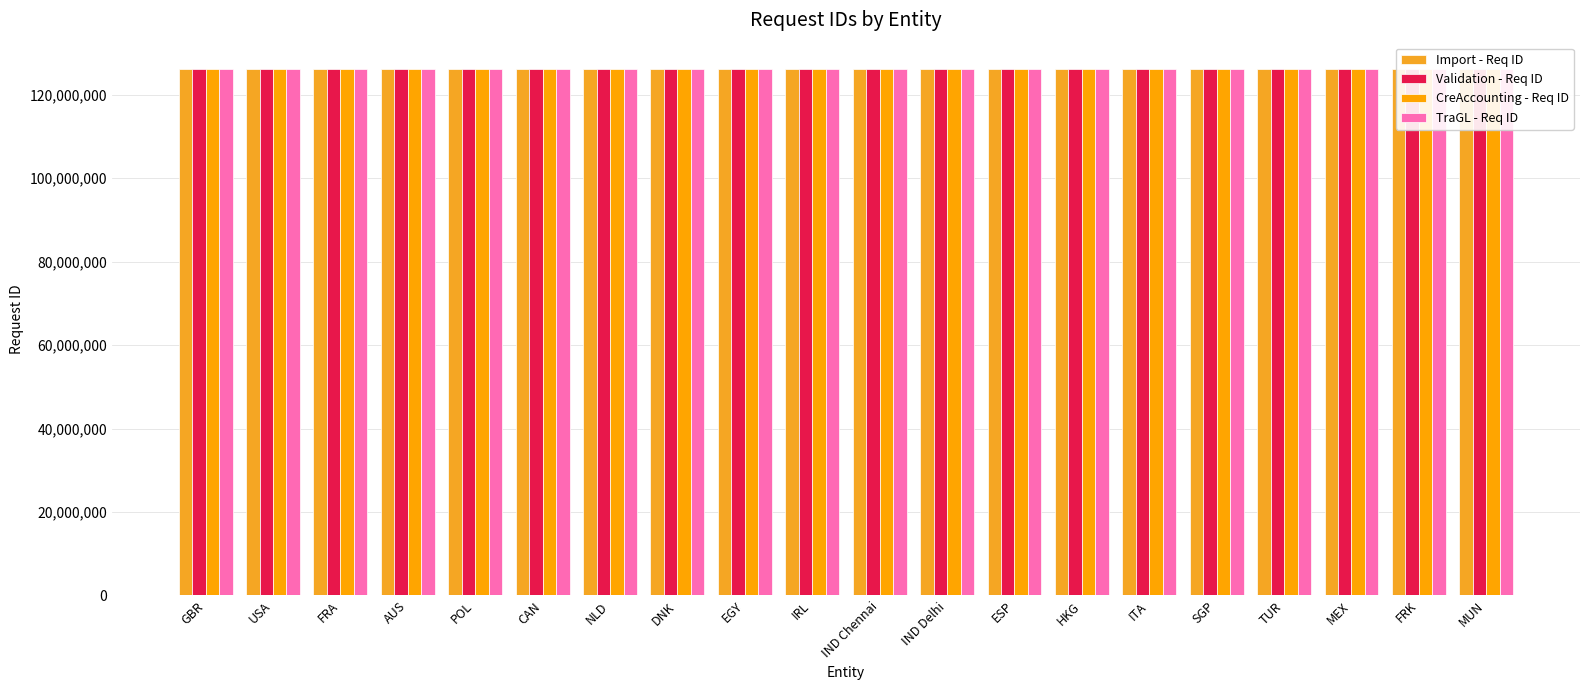

Between USA and HKG, which series saw the biggest shift?

CreAccounting - Req ID